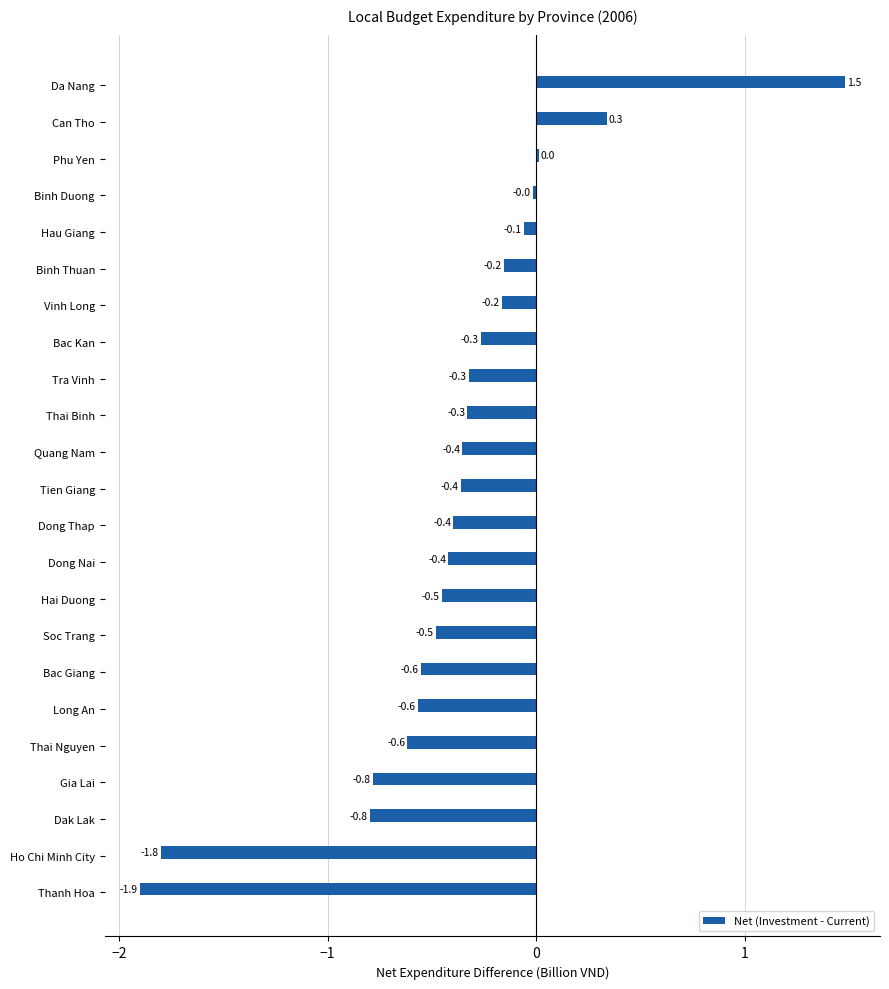

What is the average value?

-0.4